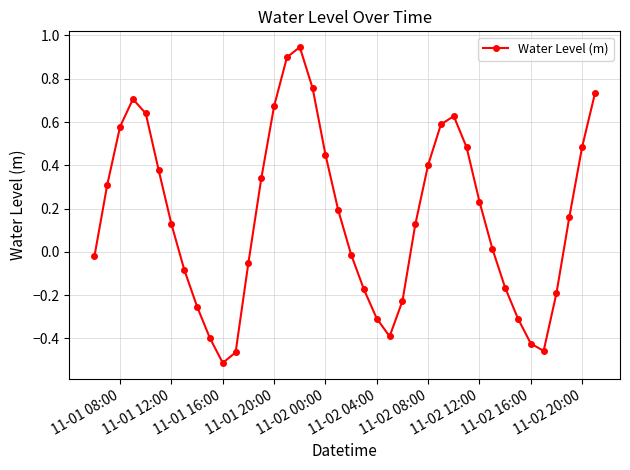

True or false: the data has more than 1 interior local peaks.

True